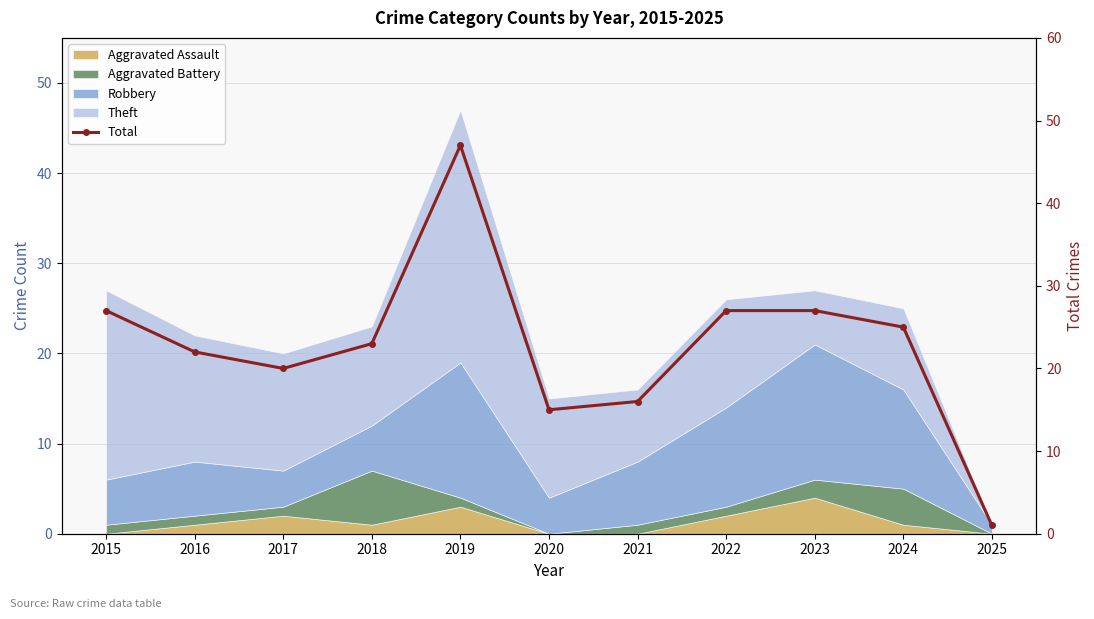

How many lines are shown in the chart?

1